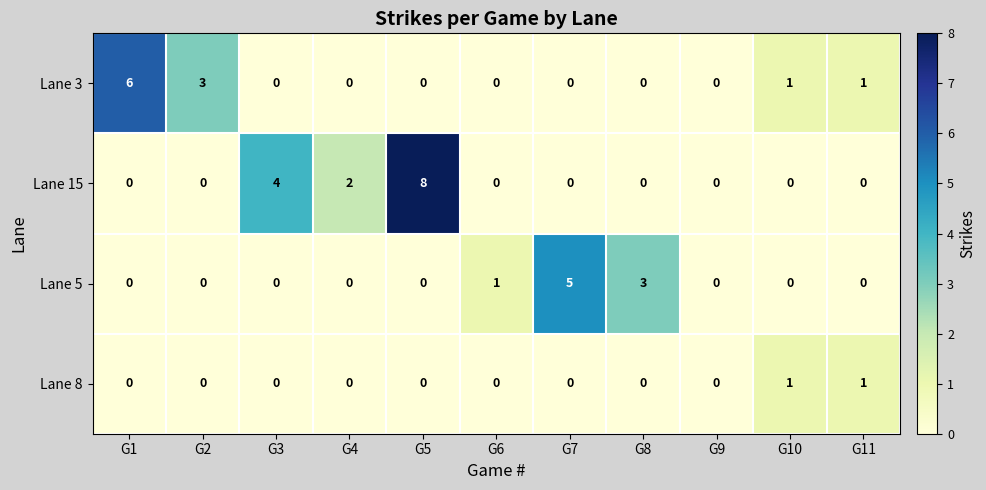

True or false: Lane 3 has a value of 4 at G5.

False